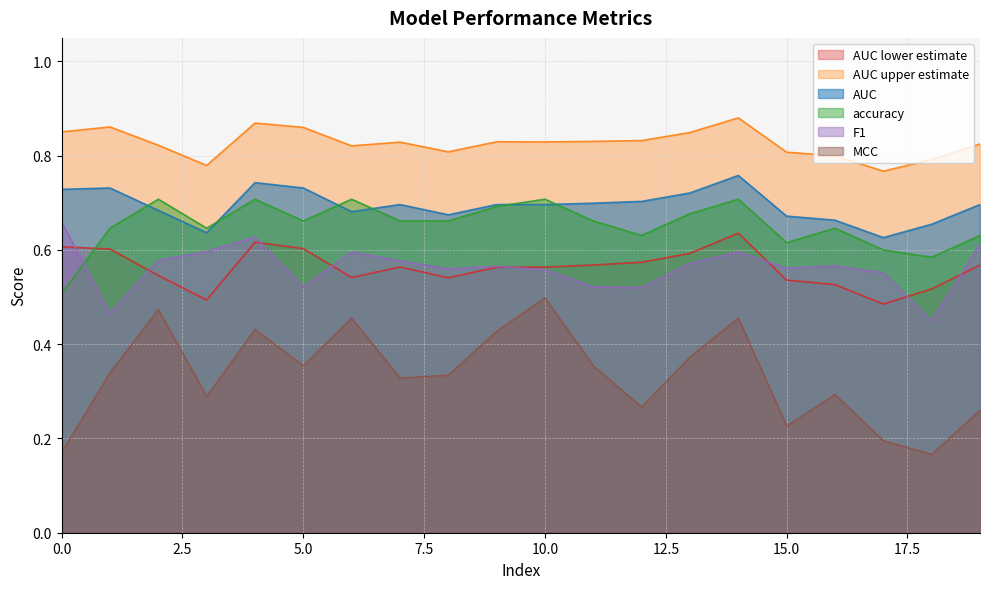

What is the total value across all series at 1?

3.6